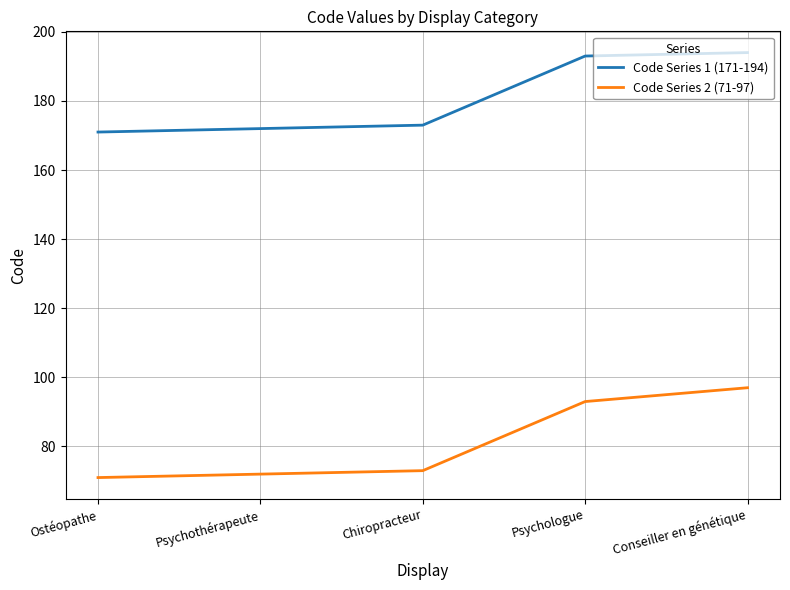

Reading right to left, transcribe all the data shown in this chart.

Code Series 1 (171-194): Conseiller en génétique=194	Psychologue=193	Chiropracteur=173	Psychothérapeute=172	Ostéopathe=171
Code Series 2 (71-97): Conseiller en génétique=97	Psychologue=93	Chiropracteur=73	Psychothérapeute=72	Ostéopathe=71